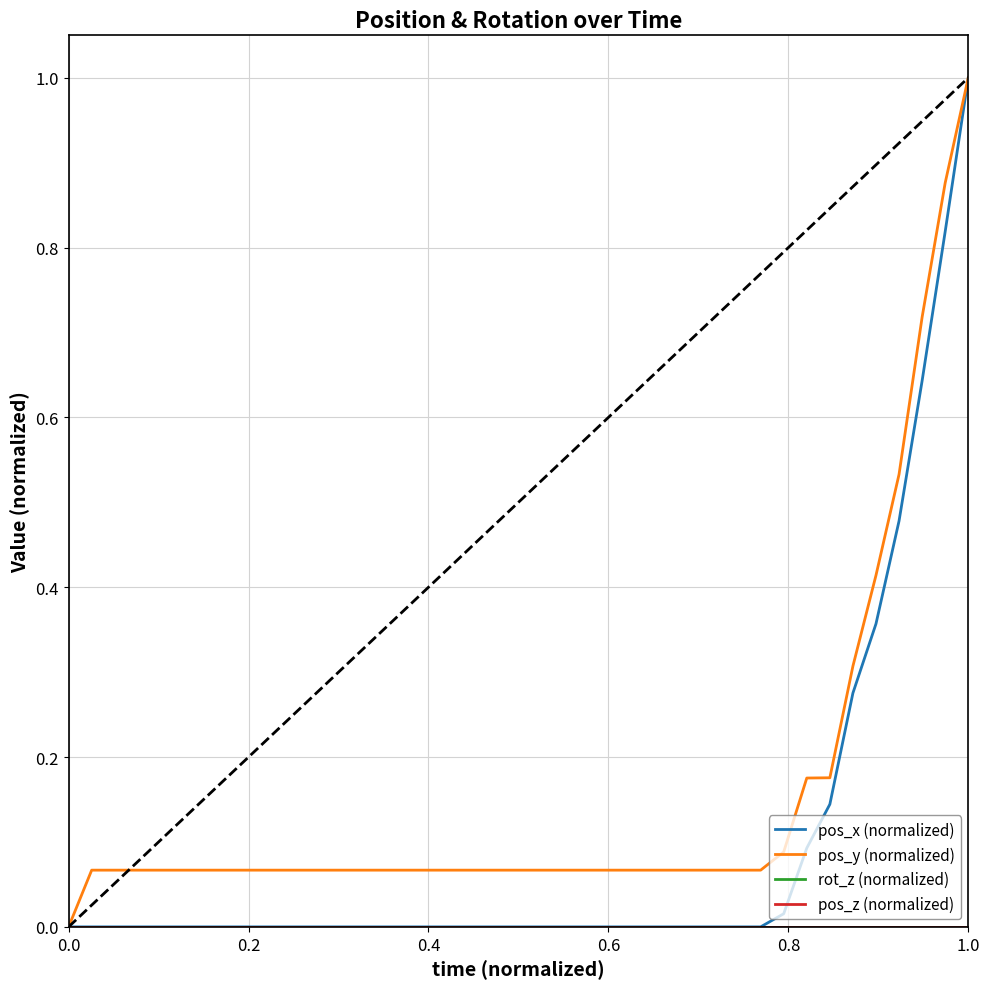

True or false: pos_x (normalized) and rot_z (normalized) intersect in this chart.

False